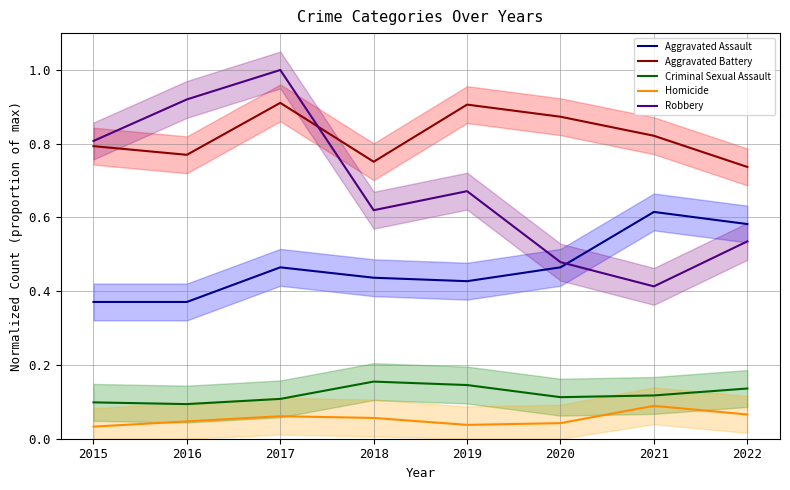

At which label does Aggravated Assault reach its peak?

2021